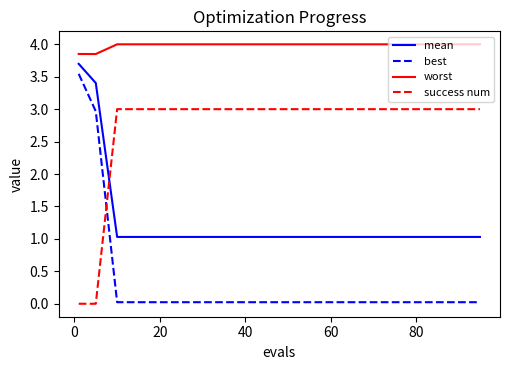

Which series has the largest range (max minus min)?

best